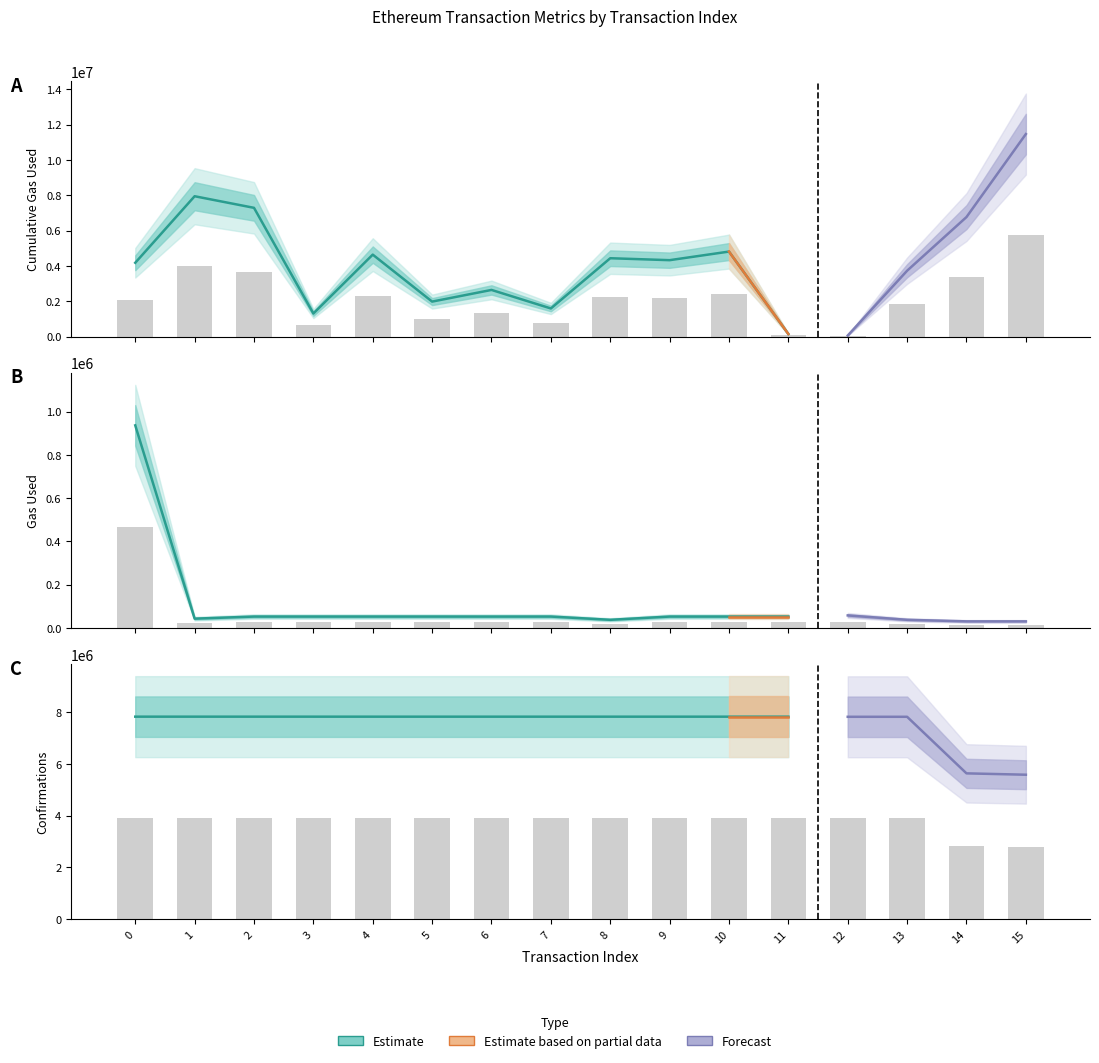

What is the average value of the gasUsed series?

51279.6